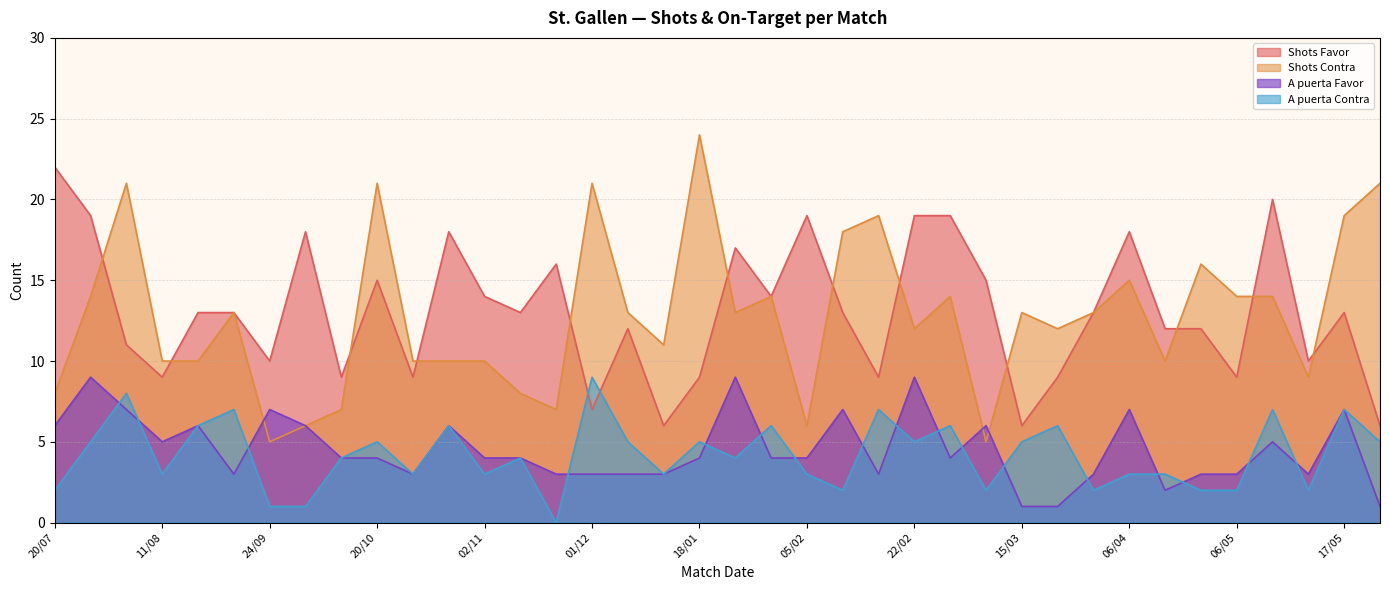

Does the chart display data point markers on the line(s)?

No